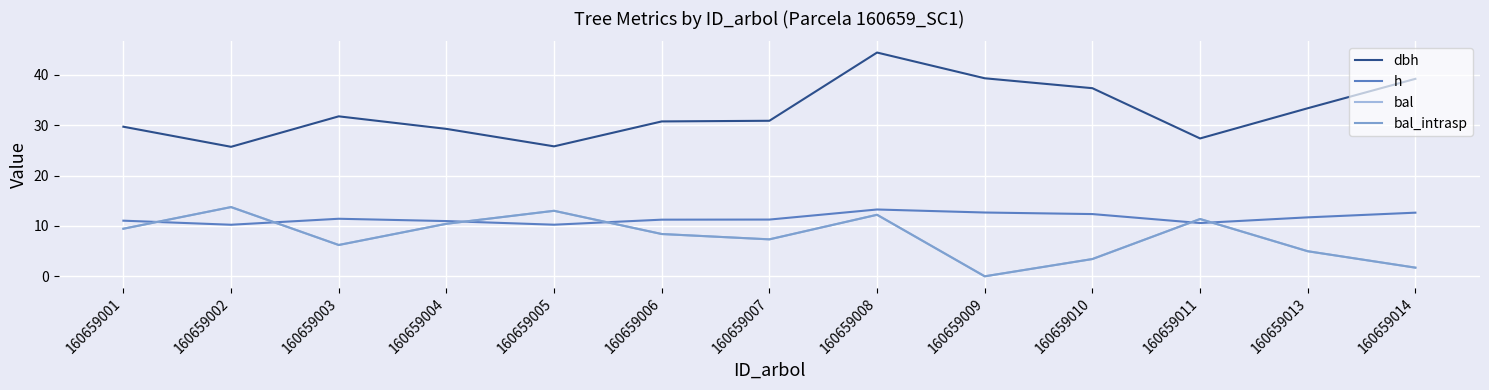

Reading left to right, extract all data points from this chart.

dbh: 160659001=29.7	160659002=25.7	160659003=31.8	160659004=29.3	160659005=25.8	160659006=30.8	160659007=30.9	160659008=44.4	160659009=39.3	160659010=37.4	160659011=27.4	160659013=33.4	160659014=39.2
h: 160659001=11.1	160659002=10.2	160659003=11.4	160659004=11.0	160659005=10.2	160659006=11.2	160659007=11.3	160659008=13.3	160659009=12.7	160659010=12.4	160659011=10.6	160659013=11.7	160659014=12.6
bal: 160659001=9.4	160659002=13.8	160659003=6.2	160659004=10.4	160659005=13.0	160659006=8.4	160659007=7.3	160659008=12.2	160659009=0.0	160659010=3.4	160659011=11.4	160659013=5.0	160659014=1.7
bal_intrasp: 160659001=9.4	160659002=13.8	160659003=6.2	160659004=10.4	160659005=13.0	160659006=8.4	160659007=7.3	160659008=12.2	160659009=0.0	160659010=3.4	160659011=11.4	160659013=5.0	160659014=1.7